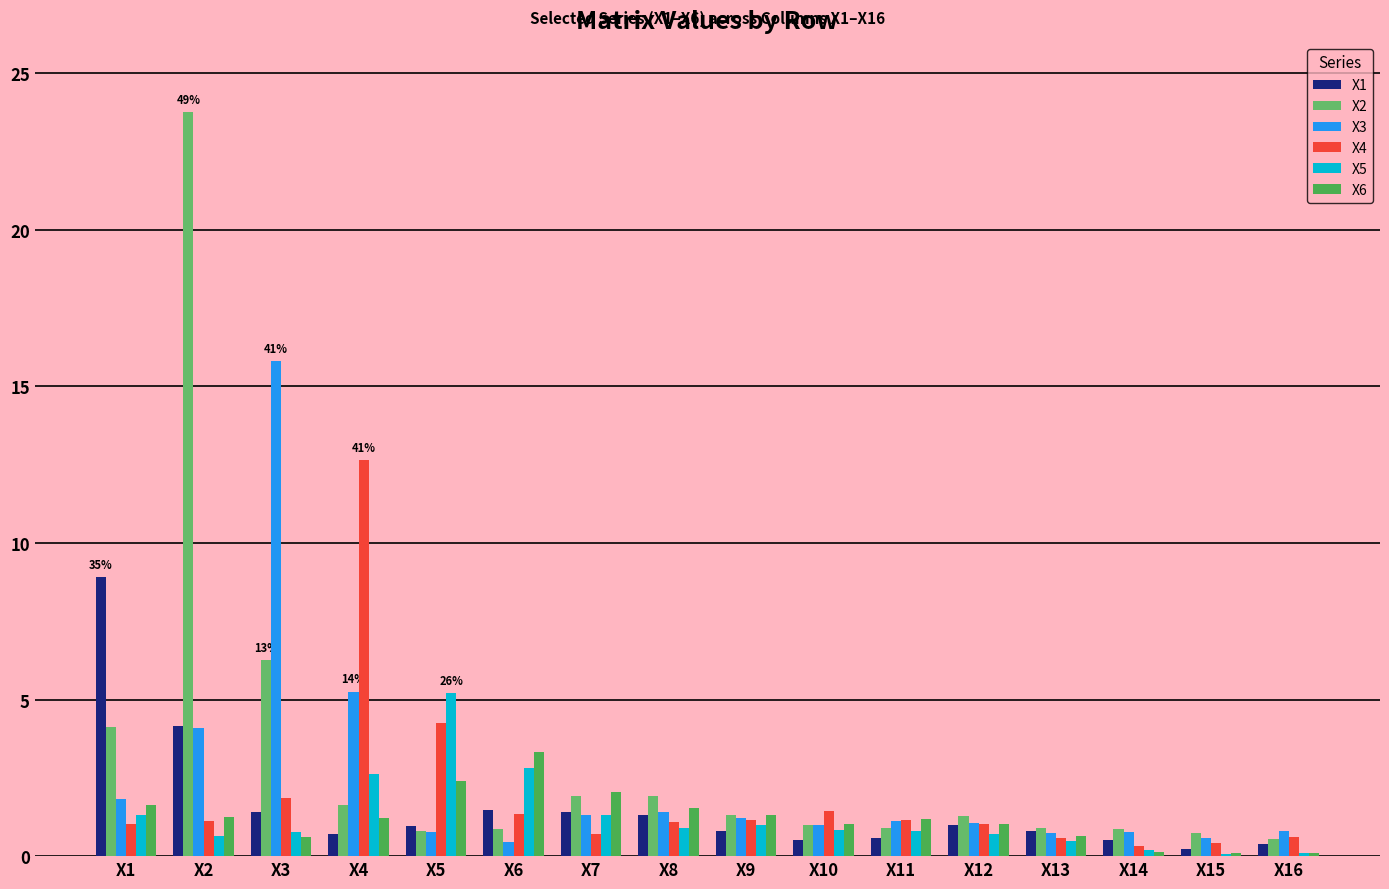

The value of X6 at X15 is 0.1. True or false?

True